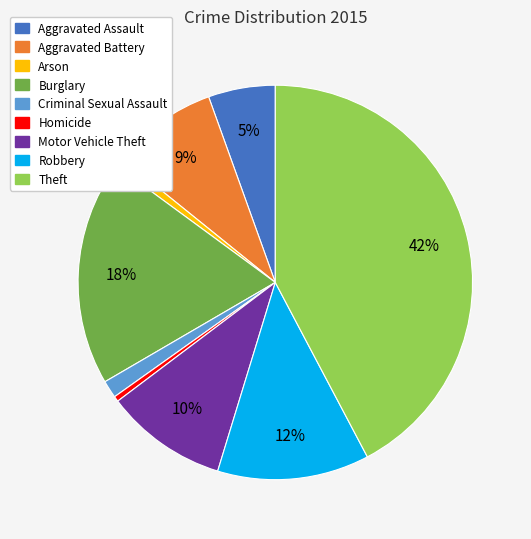

True or false: Aggravated Battery accounts for 9% of the total.

True